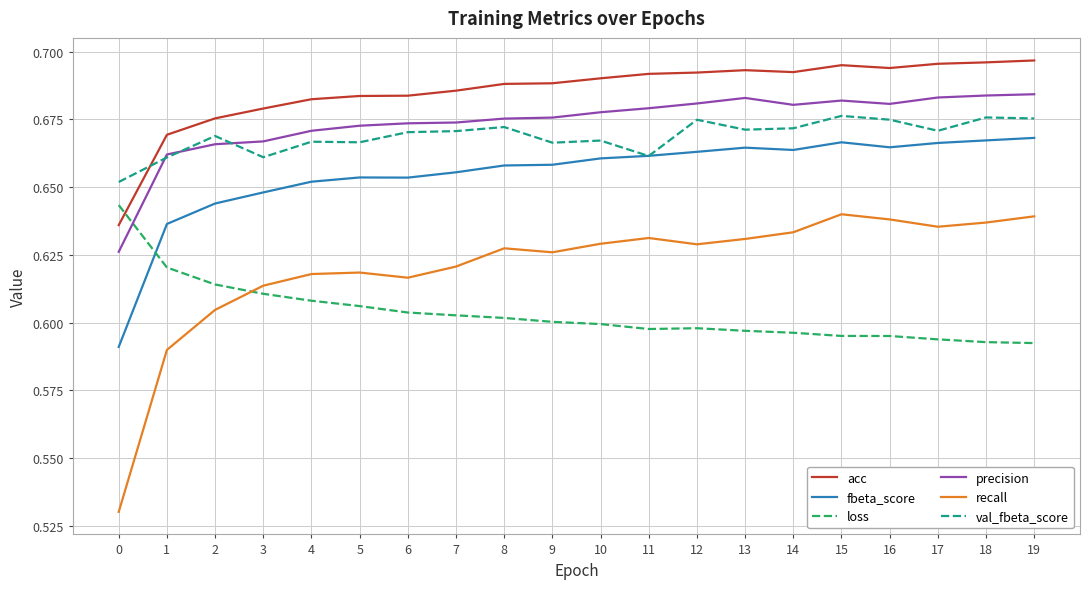

What is the total value across all series at 13?

3.9